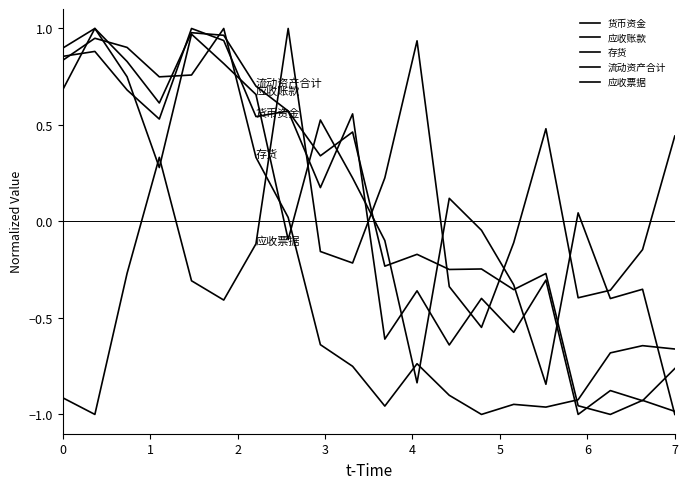

Does the chart have visible grid lines?

No